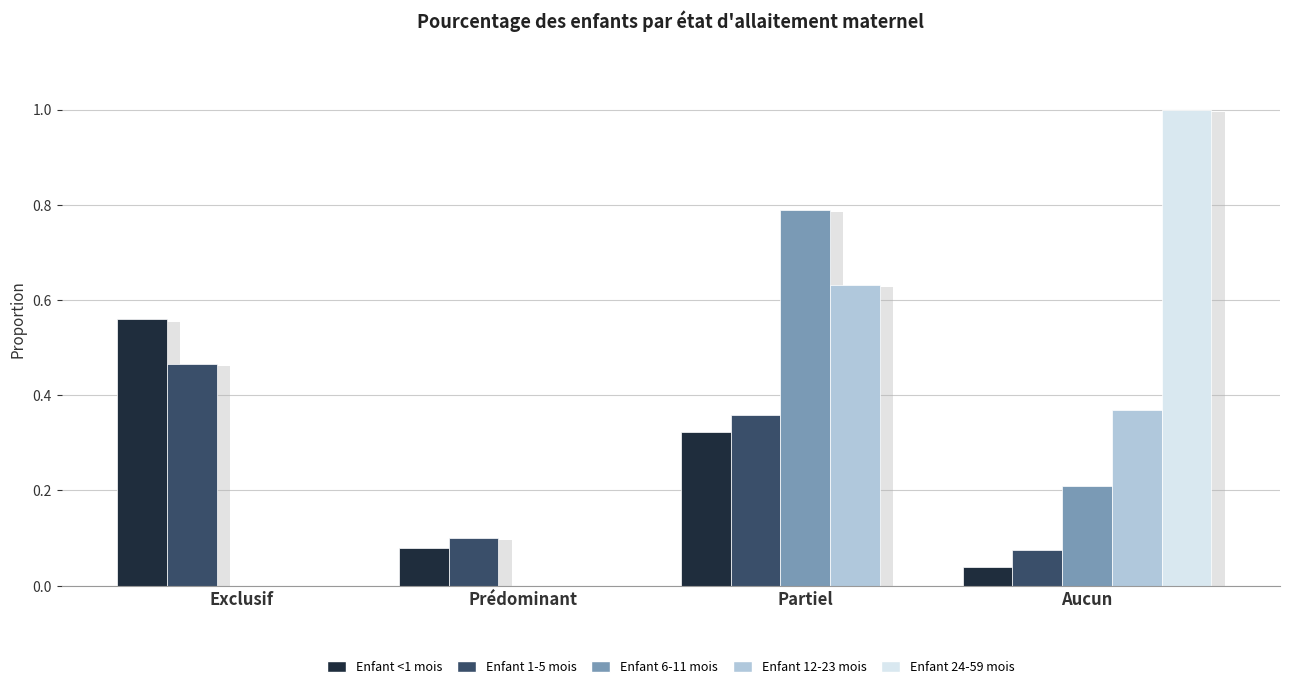

What is the difference between the maximum and second lowest values in the Enfant 12-23 mois series?

0.6